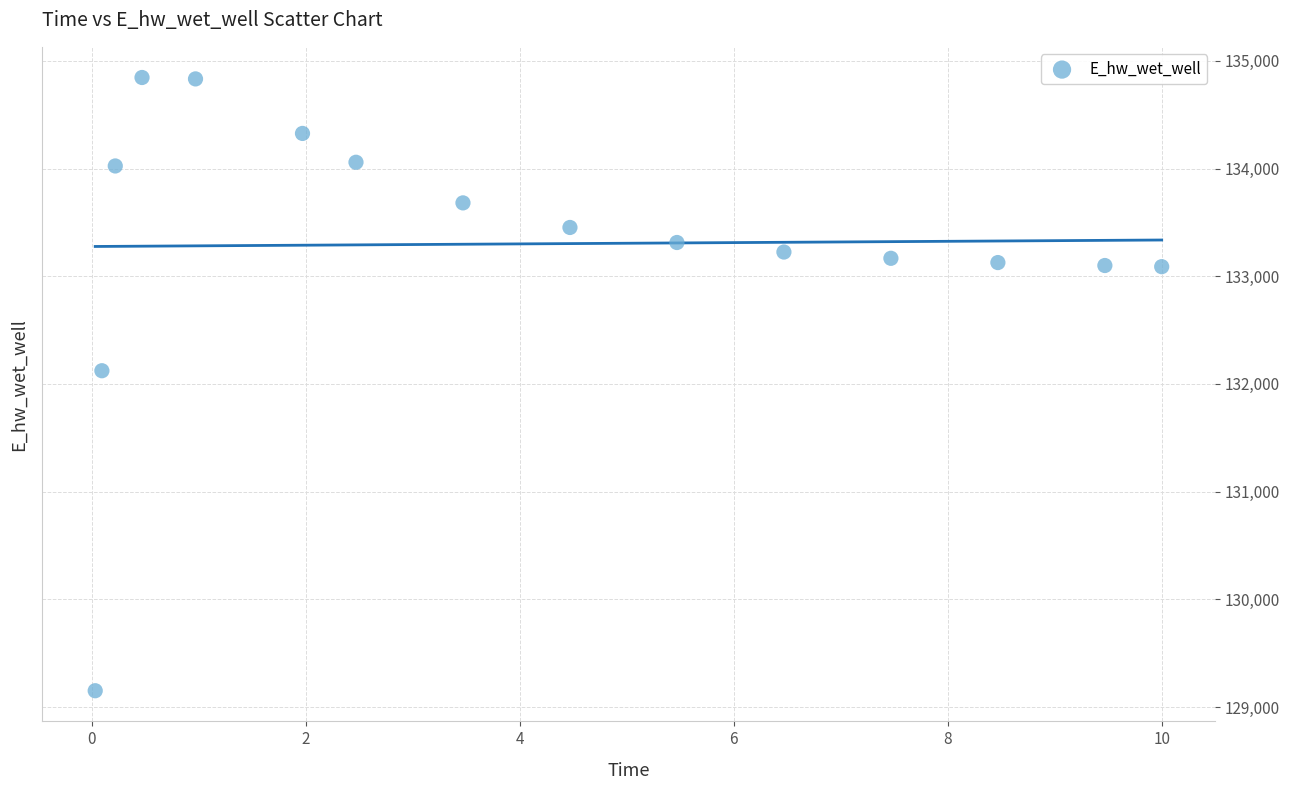

What is the range of X values (max minus min)?

10.0